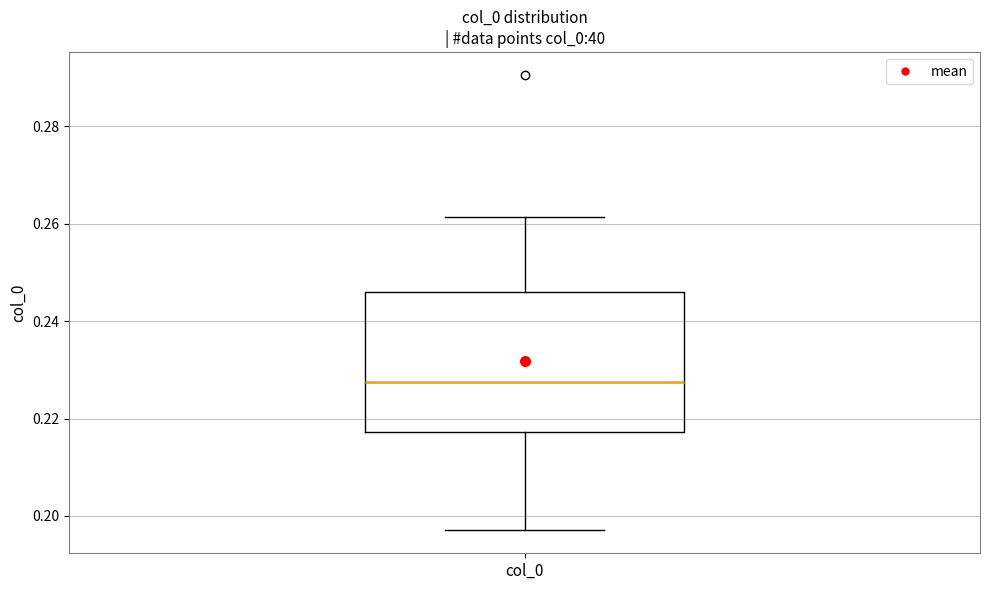

Read this box plot against the y-axis: the position of the median line, the range covered by the box, and the ends of both whiskers. The values are not printed on the chart, so give them approximately, as read against the axis.

median 0.228, box 0.218 to 0.246, whiskers 0.198 to 0.262